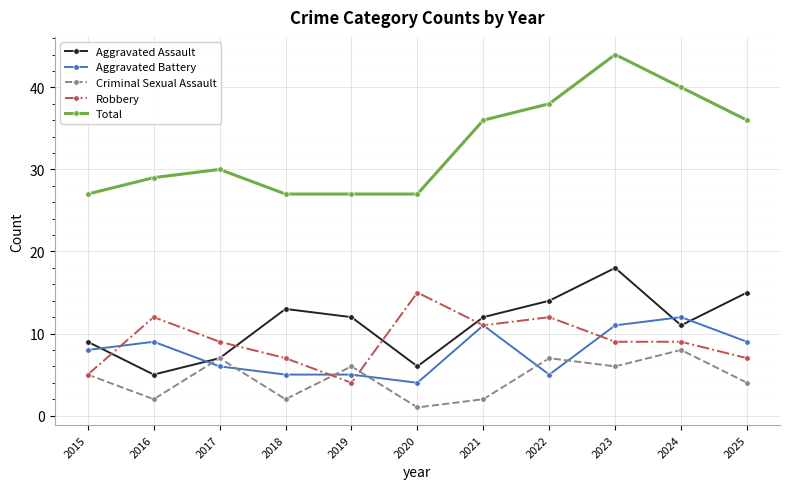

Which series has the largest total across all categories?

Total